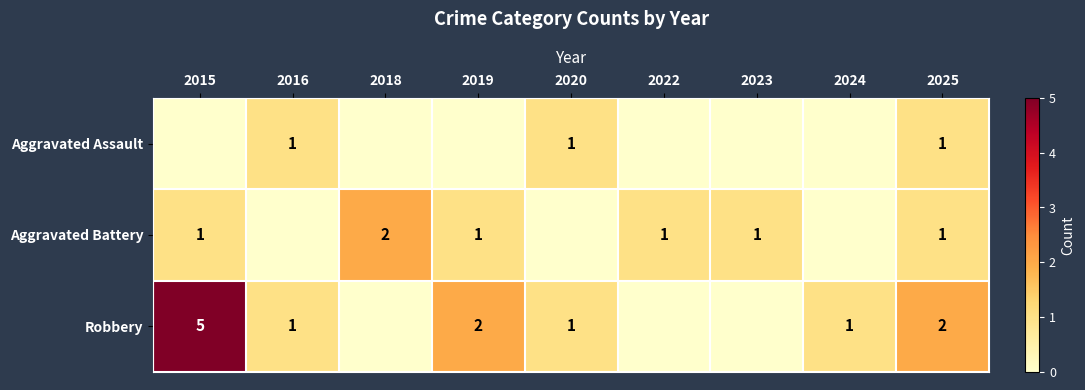

The value of Robbery at 2015 is 3. True or false?

False